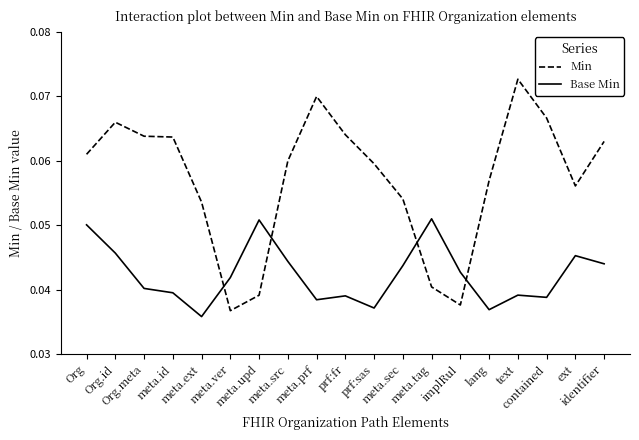

How many intersections are there between Min and Base Min?

4